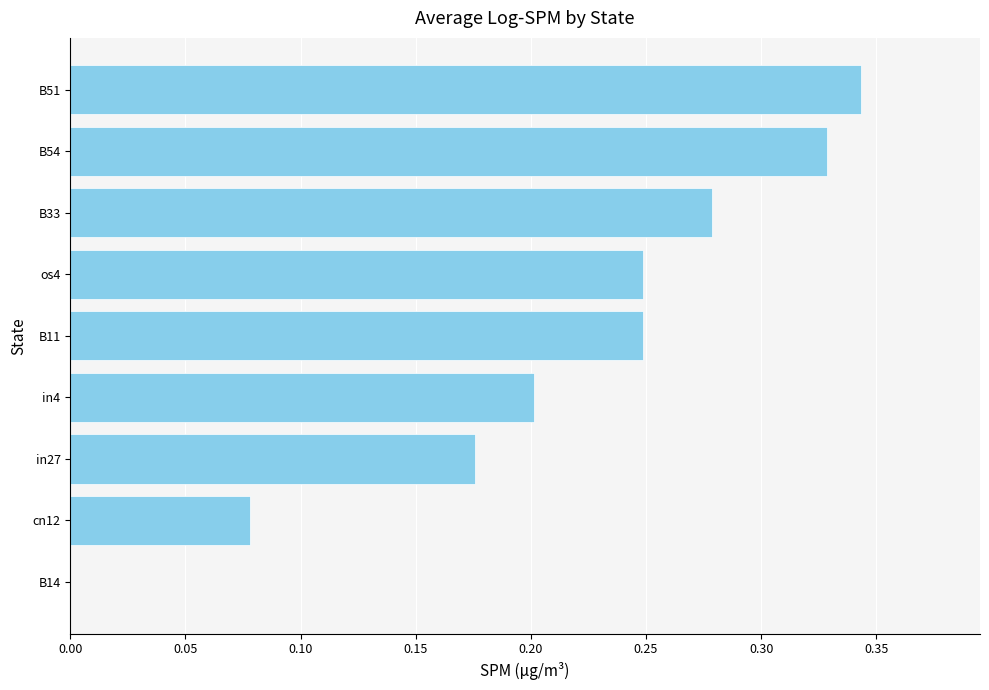

The chart shows a value of 0.3 at in27. True or false?

False